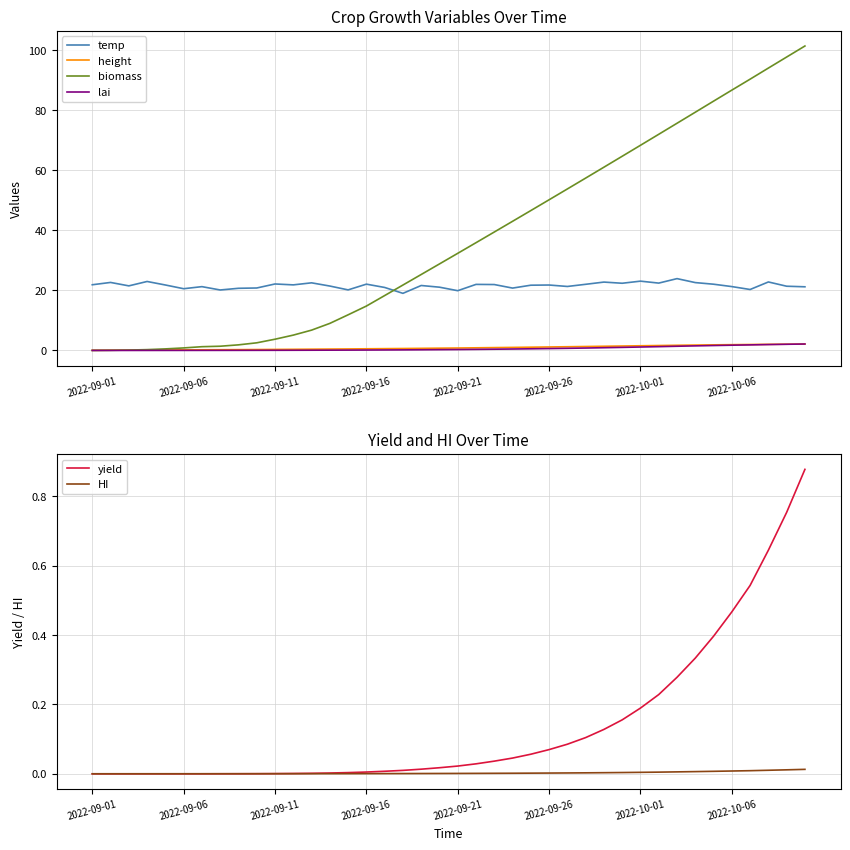

How many times do HI and yield cross each other?

1